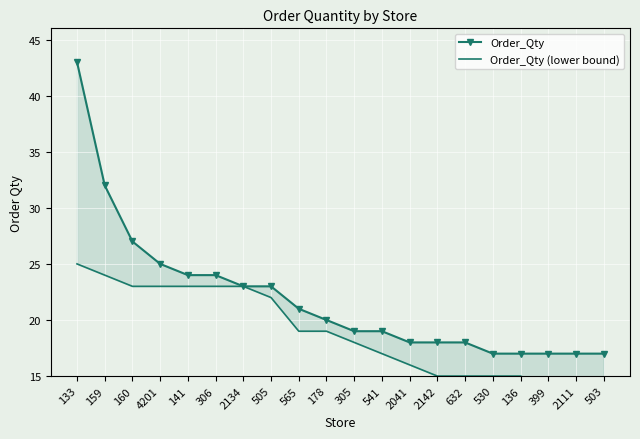

What is the average value of the Order_Qty (lower bound) series?

19